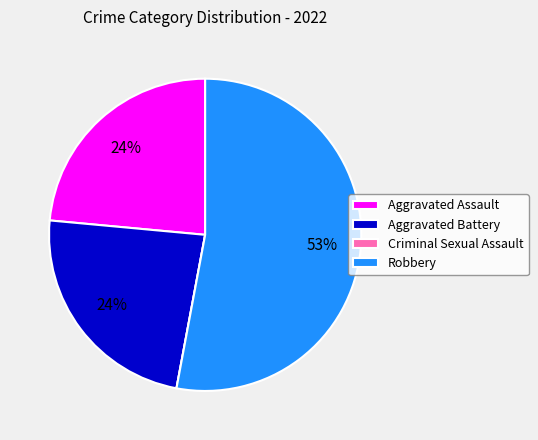

The Aggravated Battery slice represents 33% of the pie. True or false?

False